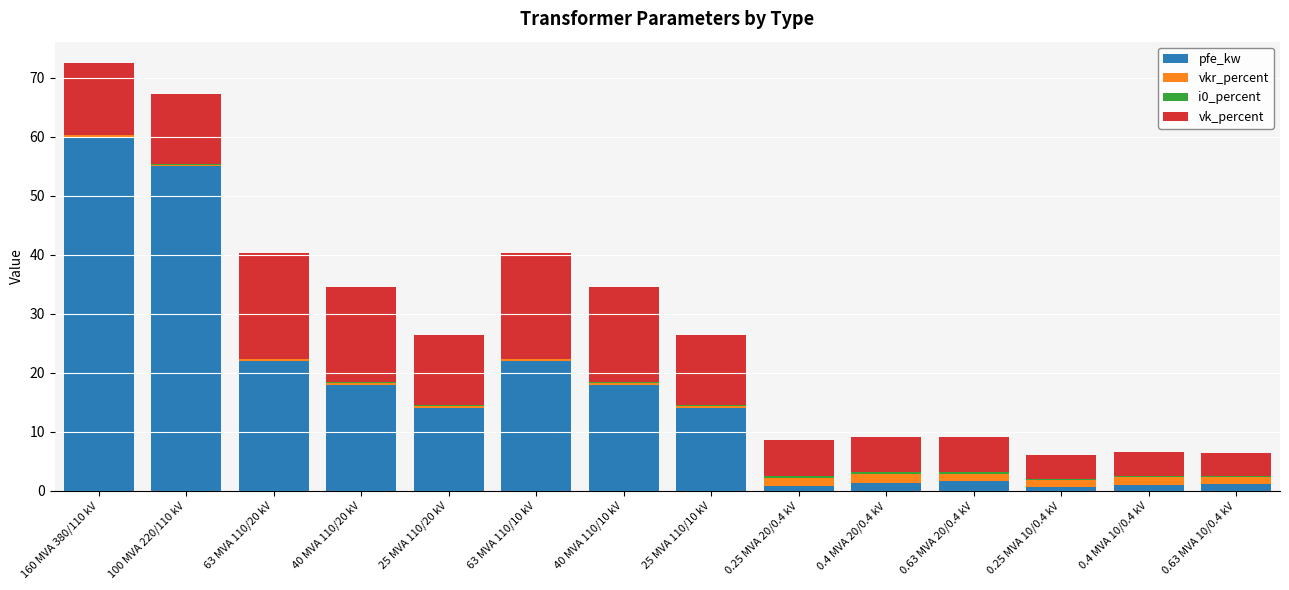

Are the bars horizontal?

No